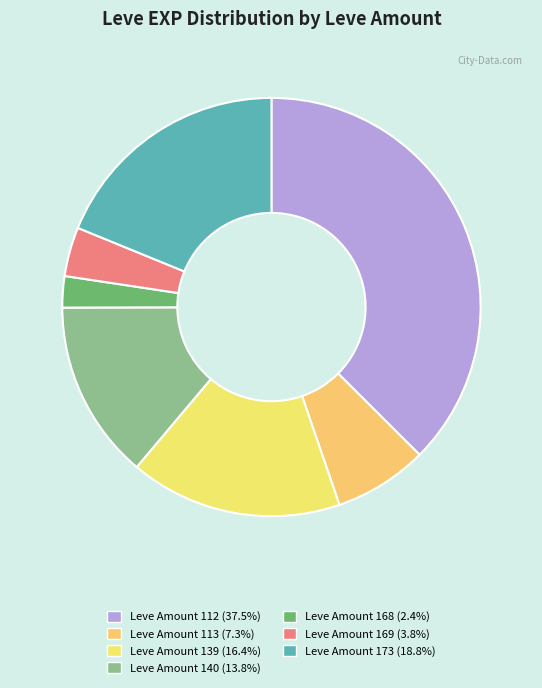

How many slices are in this pie chart?

7